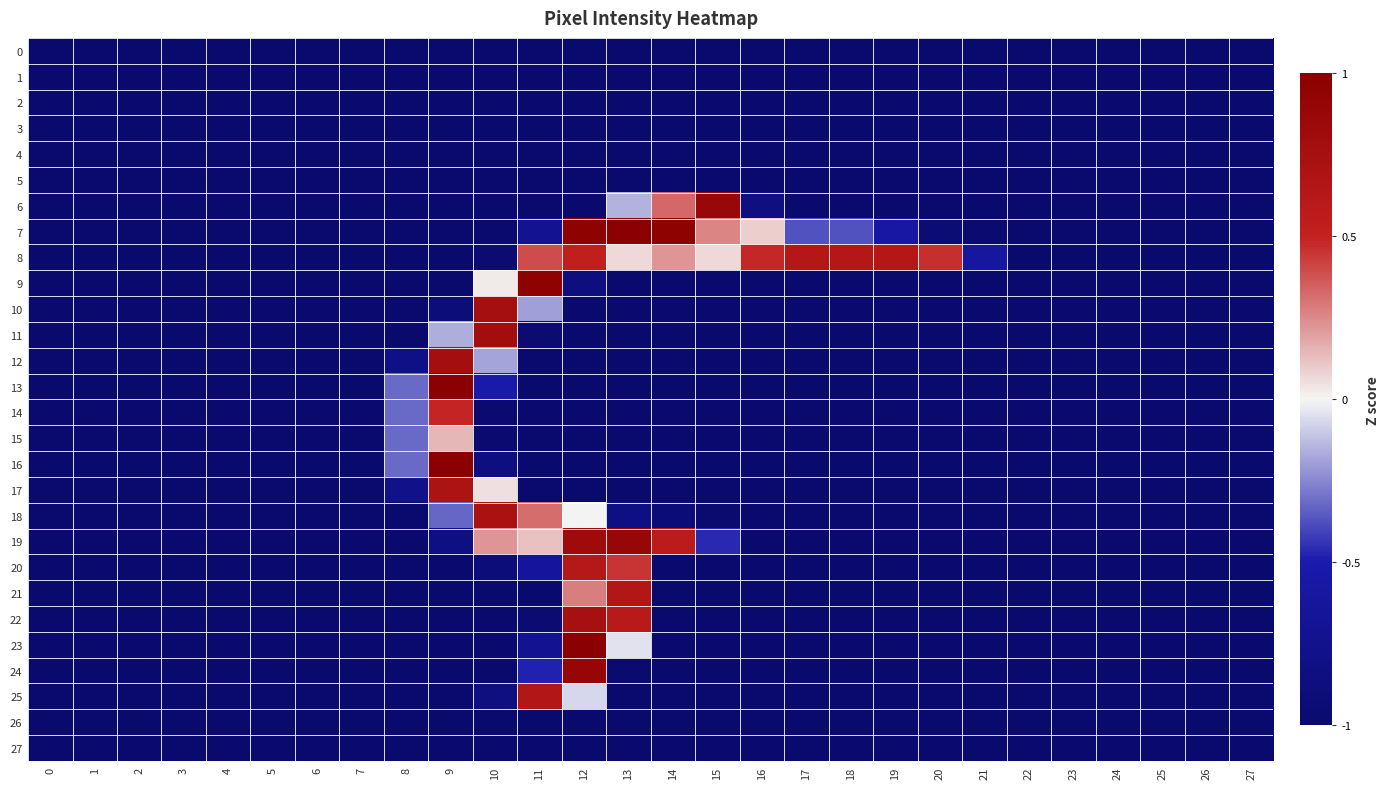

Which series changed the most between 7 and 15?

6